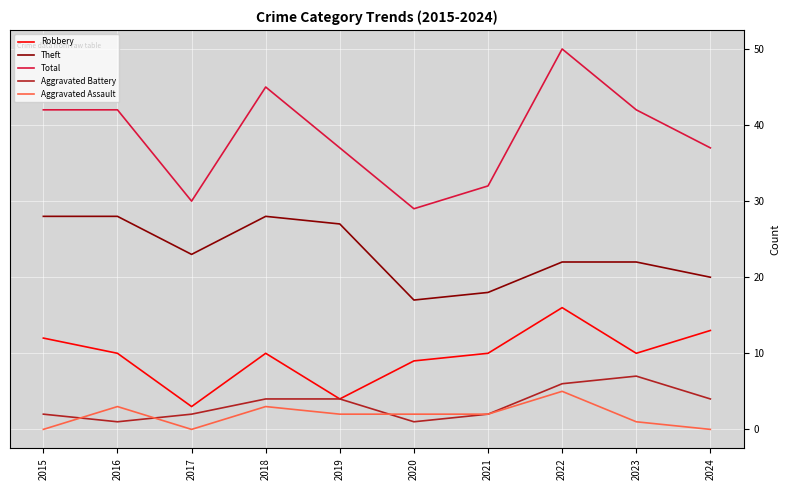

What is the difference between the Total values at 2015 and 2020?

13